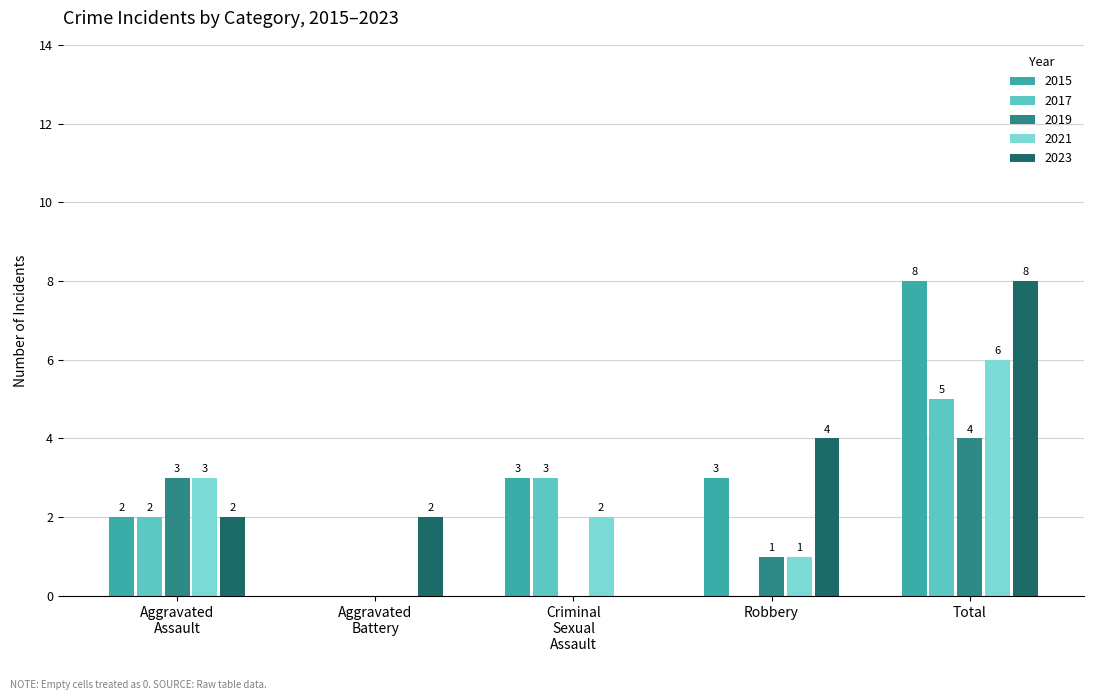

How many groups of bars are there?

5